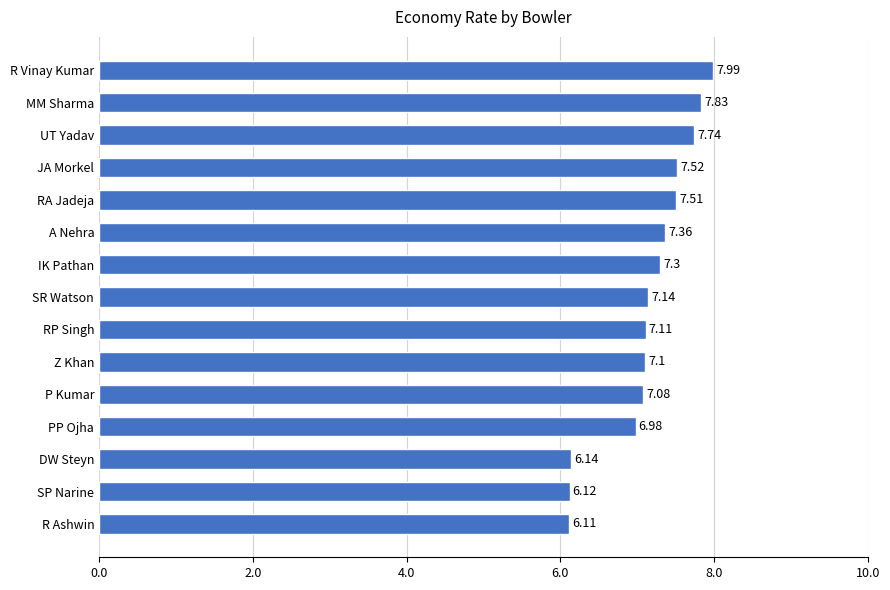

What is the difference between the maximum and minimum values?

1.9